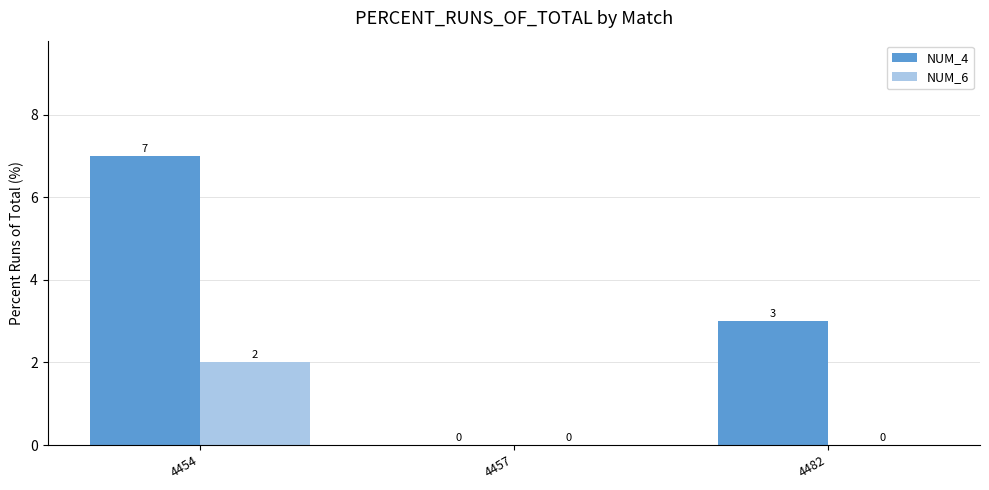

Which category has the highest value across all series?

4454